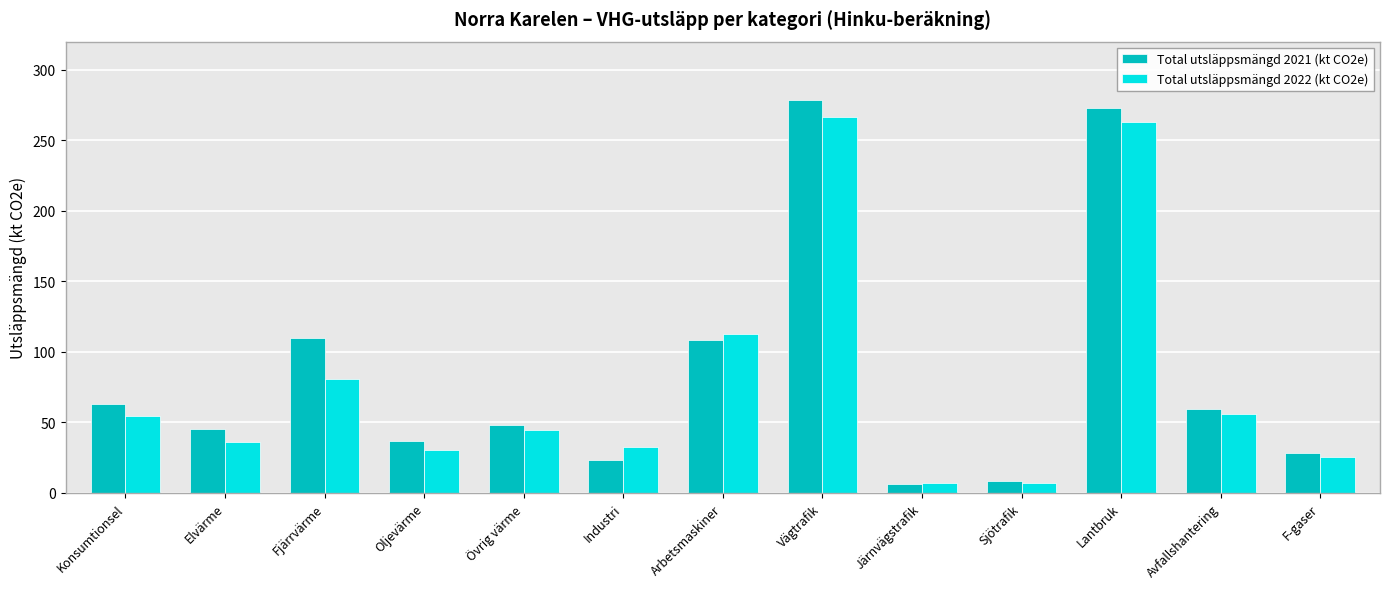

How many series are shown in this chart?

2